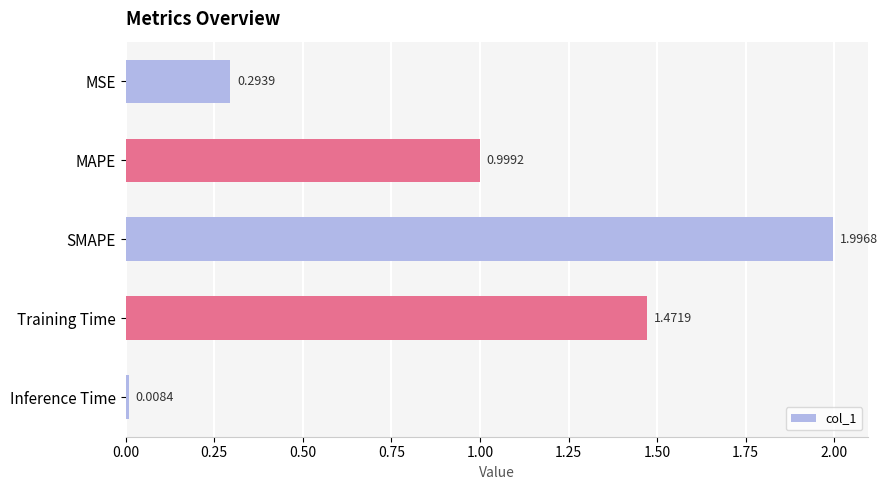

Which has a higher value, MAPE or Training Time?

Training Time